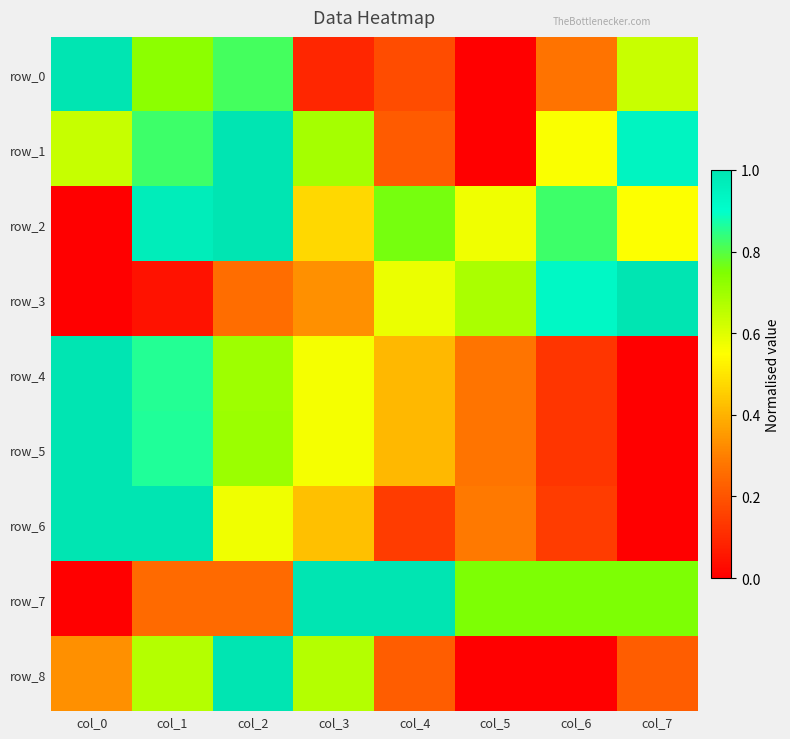

What is the difference between the row_5 values at col_2 and col_0?

0.3